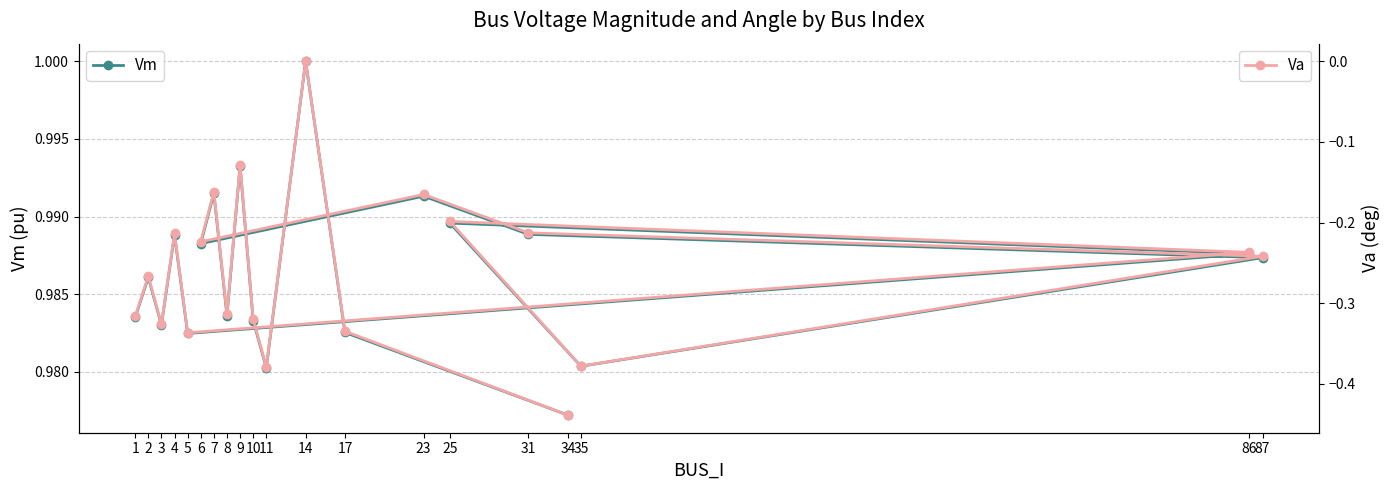

How many lines are shown in the chart?

2